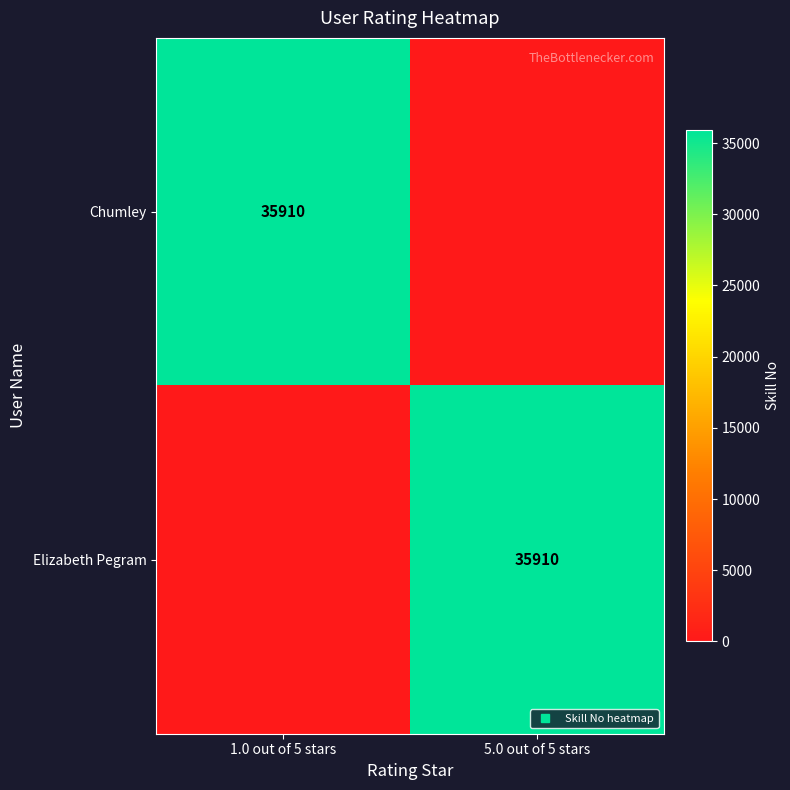

What is the average value of the Elizabeth Pegram series?

17955